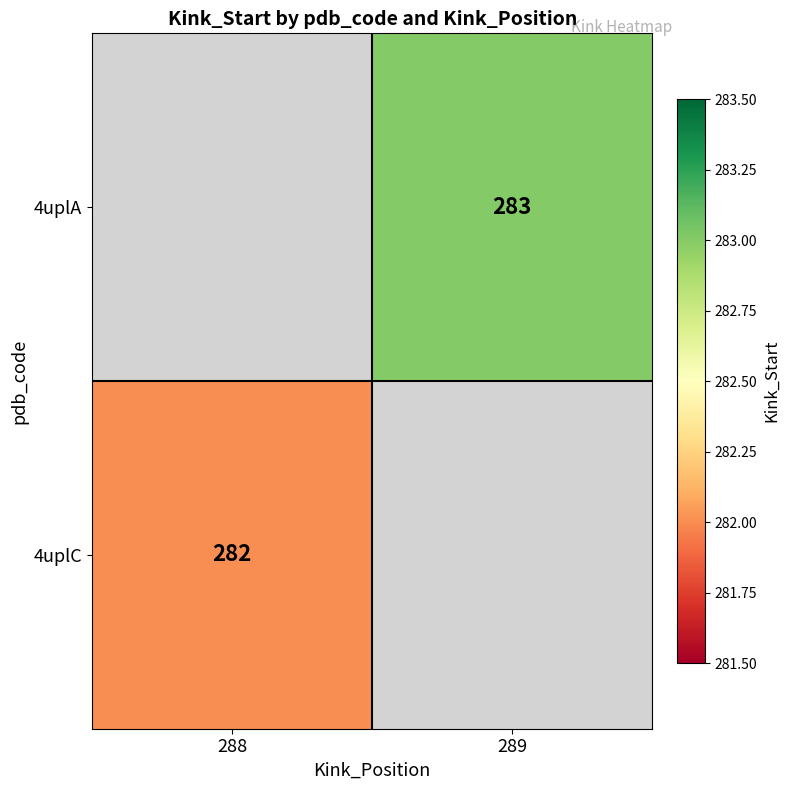

Is the value of 4uplA at 289 greater than the value of 4uplC at 288?

Yes